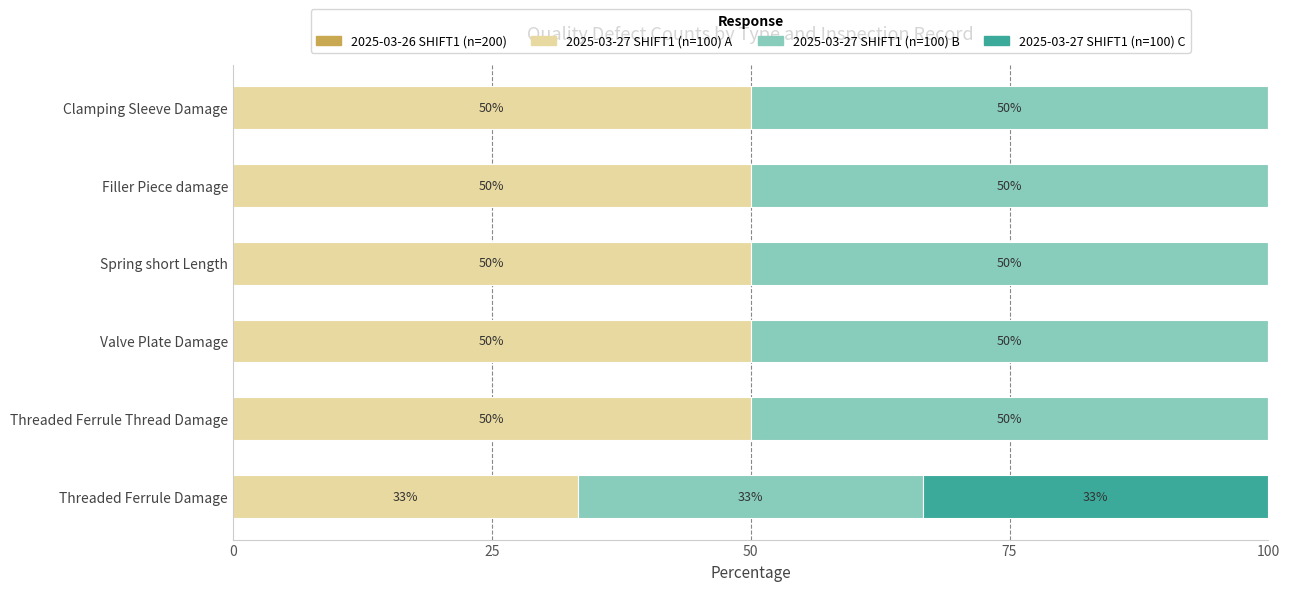

What is the total value across all series at Spring short Length?

100.0